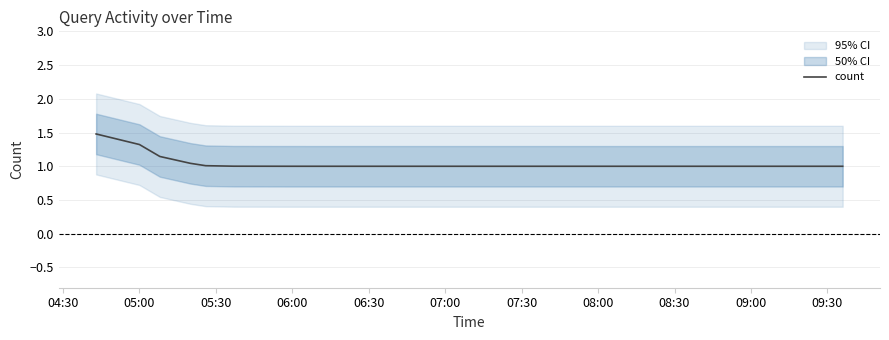

What is the maximum value shown in the chart?

1.5